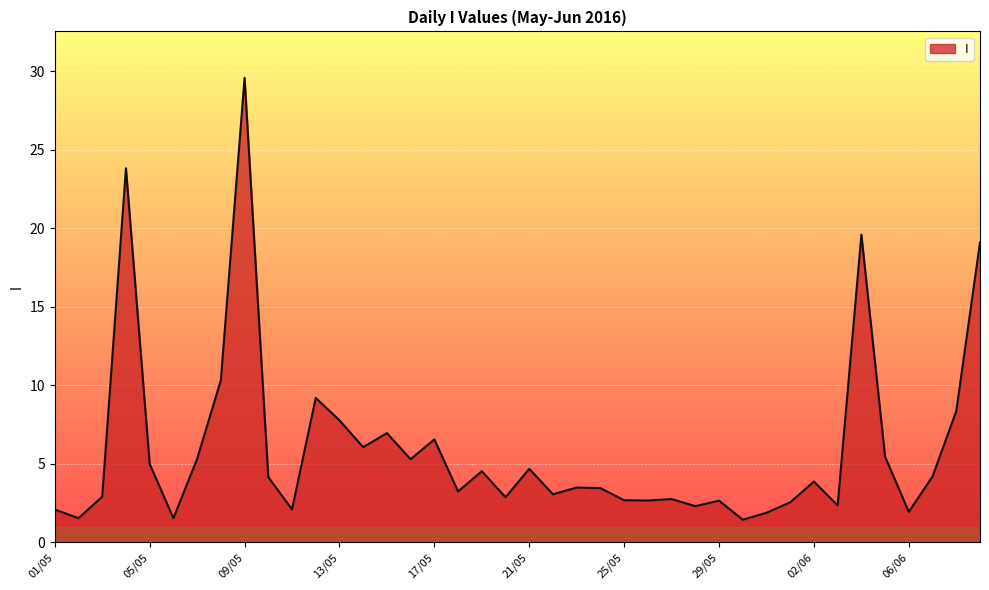

What is the greatest value displayed?

29.6